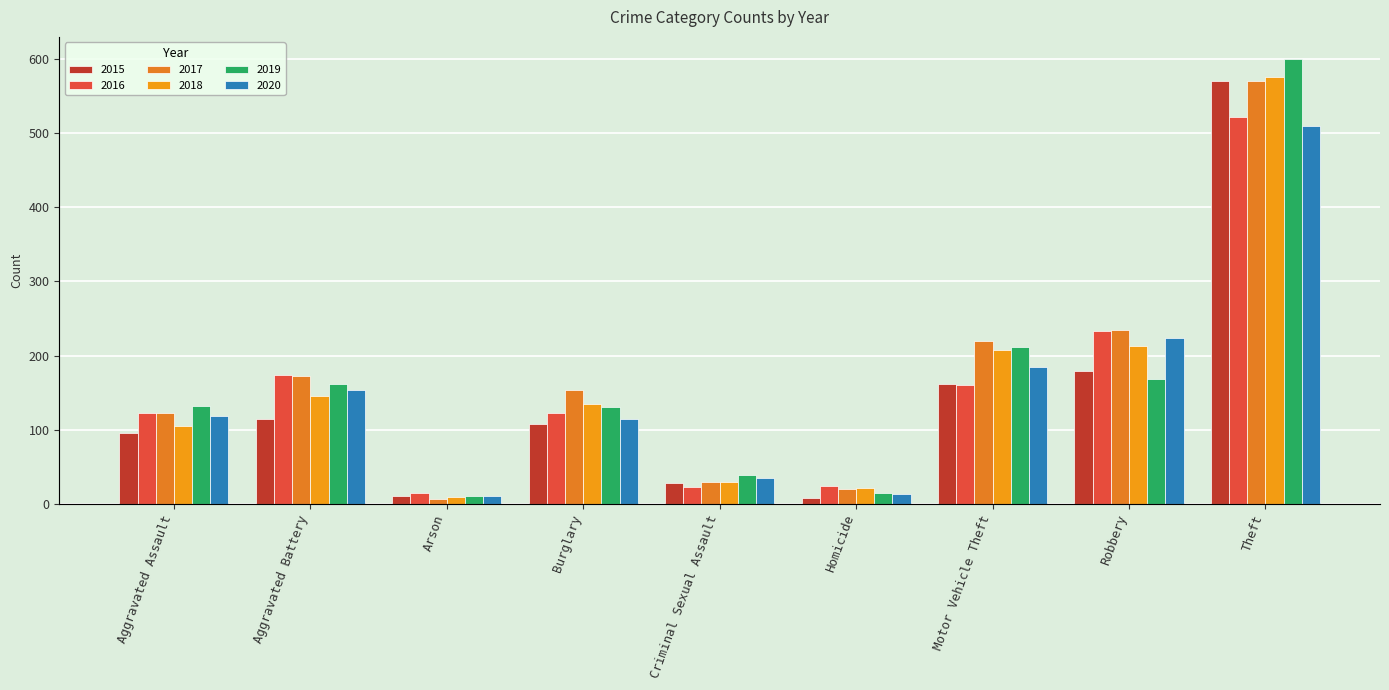

True or false: 2017 has a value of 570 at Theft.

True